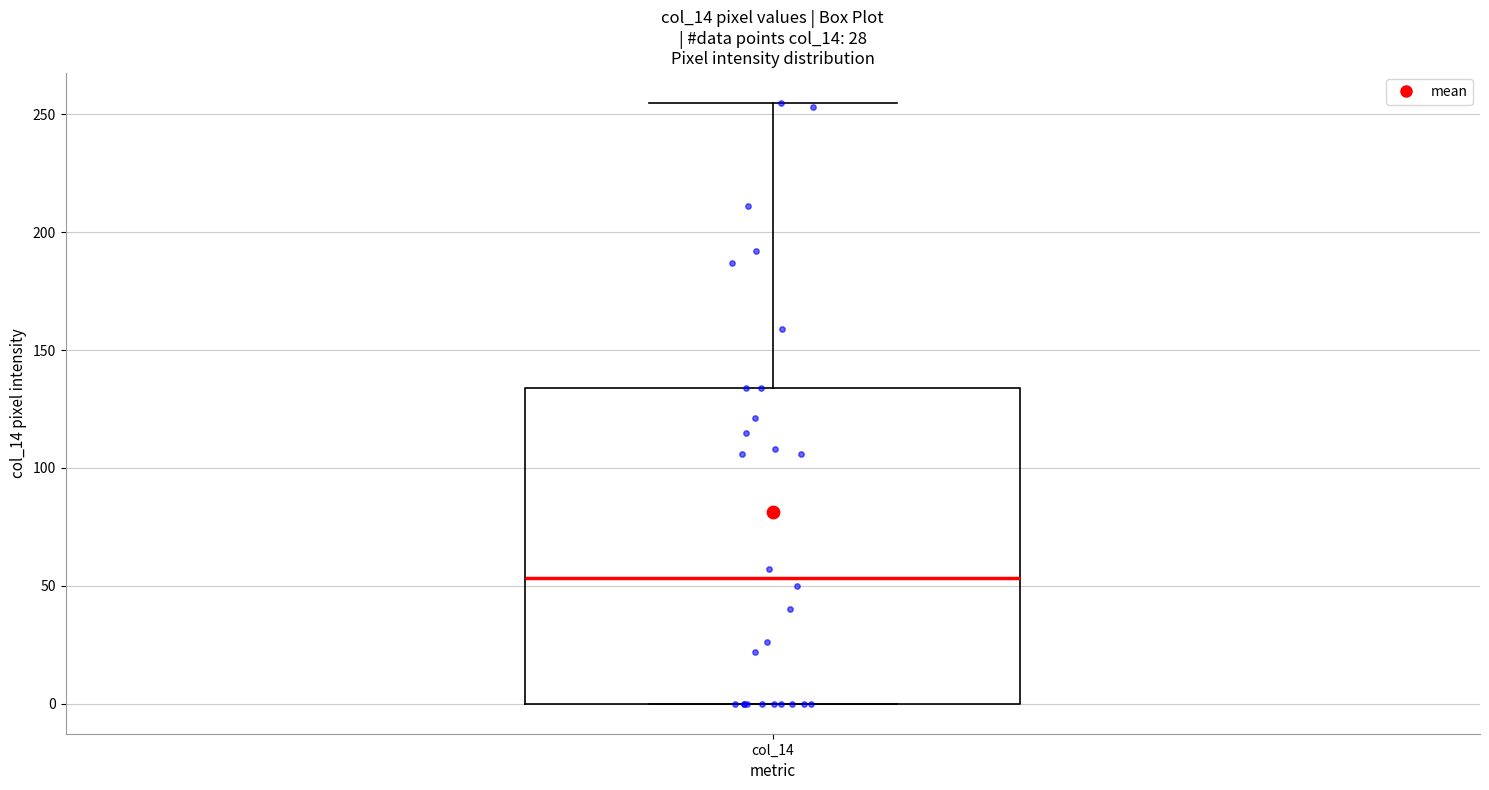

Read this box plot against the y-axis: the position of the median line, the range covered by the box, and the ends of both whiskers. The values are not printed on the chart, so give them approximately, as read against the axis.

median 55, box 0 to 135, whiskers 0 to 255